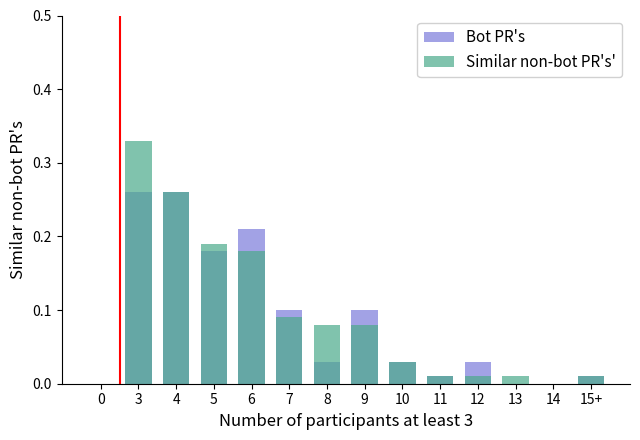

The Similar non-bot PR's' series shows 0.1 at 8. True or false?

True